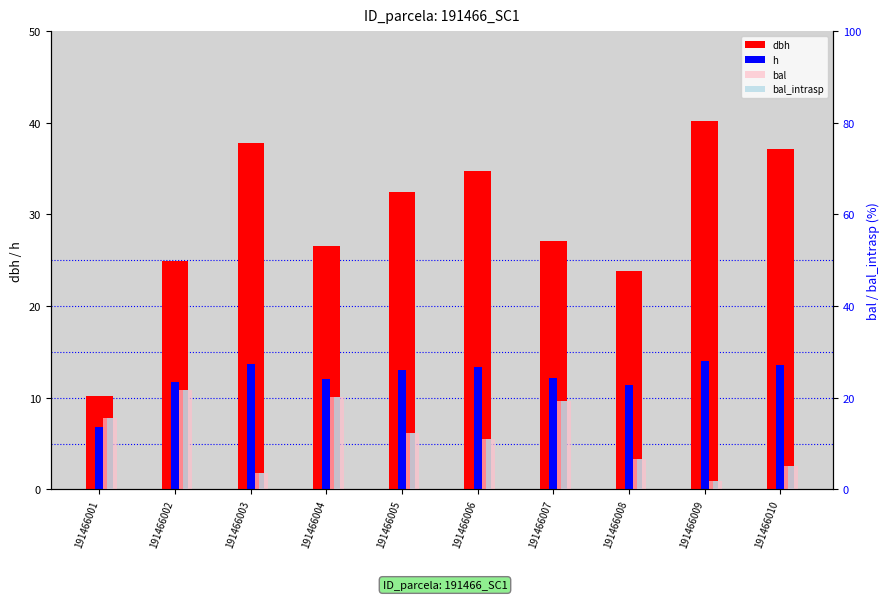

At 191466005, list the series in order from largest to smallest.

dbh, h, bal, bal_intrasp